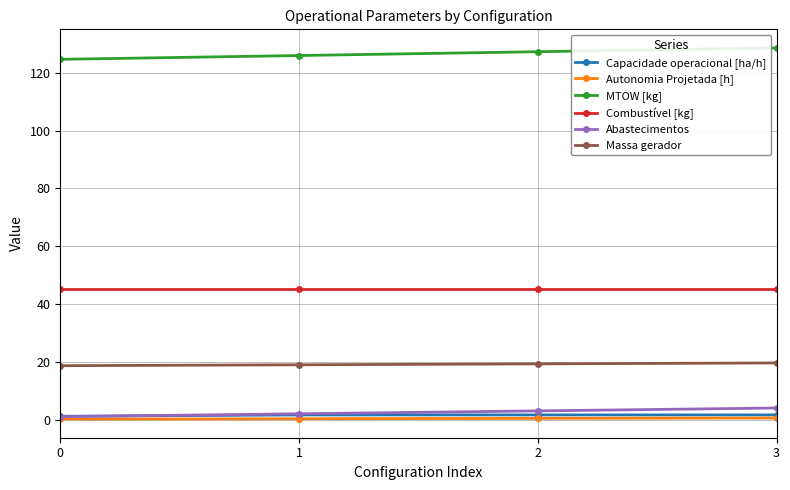

The Massa gerador series shows 18.6 at 0. True or false?

True